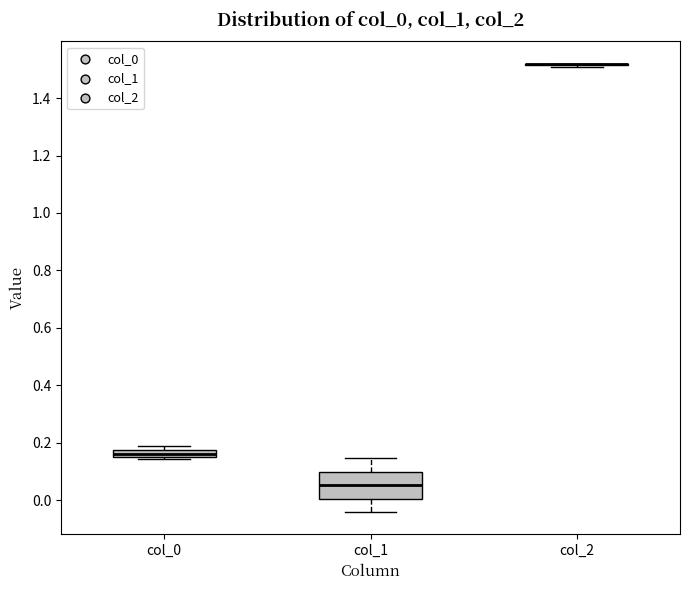

Where is the upper edge of the box for col_0 on the y-axis? The values are not printed on the chart, so give them approximately, as read against the axis.

0.18